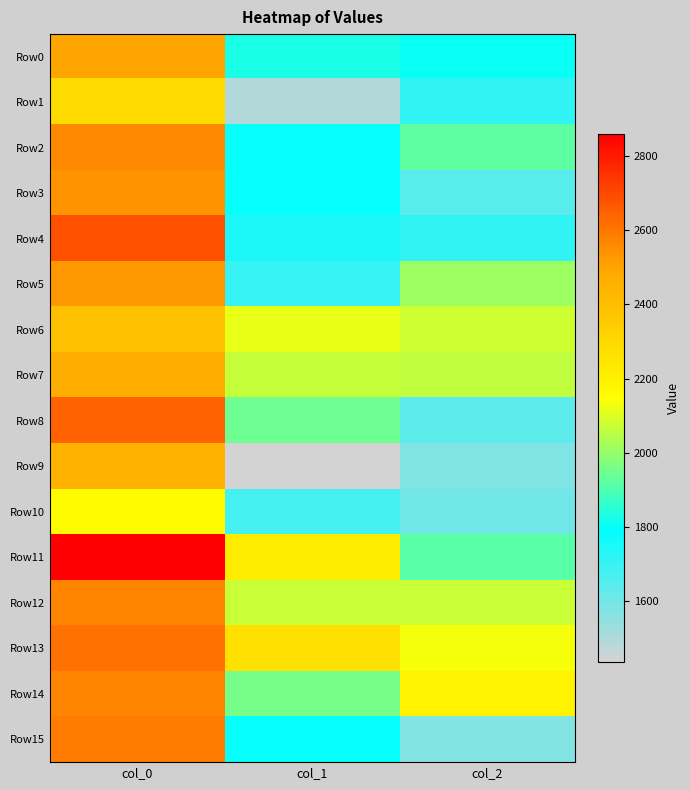

Between col_0 and col_2, which series saw the biggest shift?

Row15